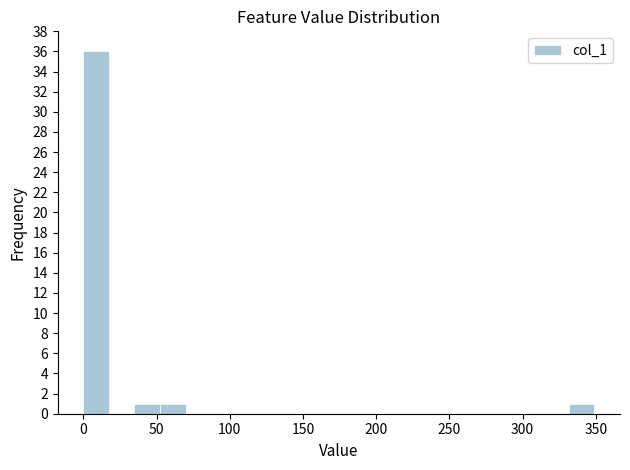

Read against the x-axis, roughly where is the centre of the tallest bar?

10